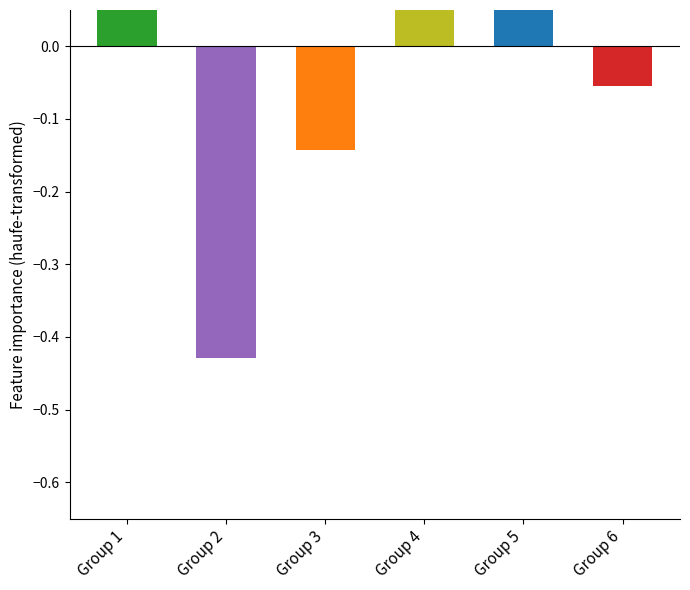

What is the smallest value displayed?

-0.4